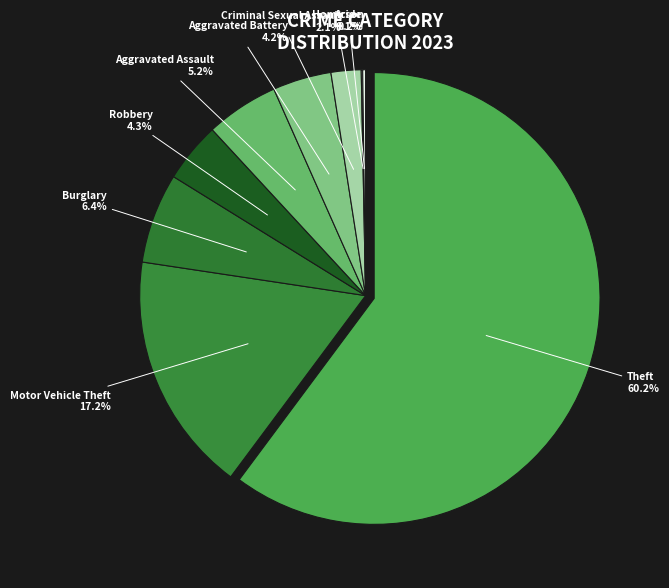

Which category accounts for the majority?

Theft